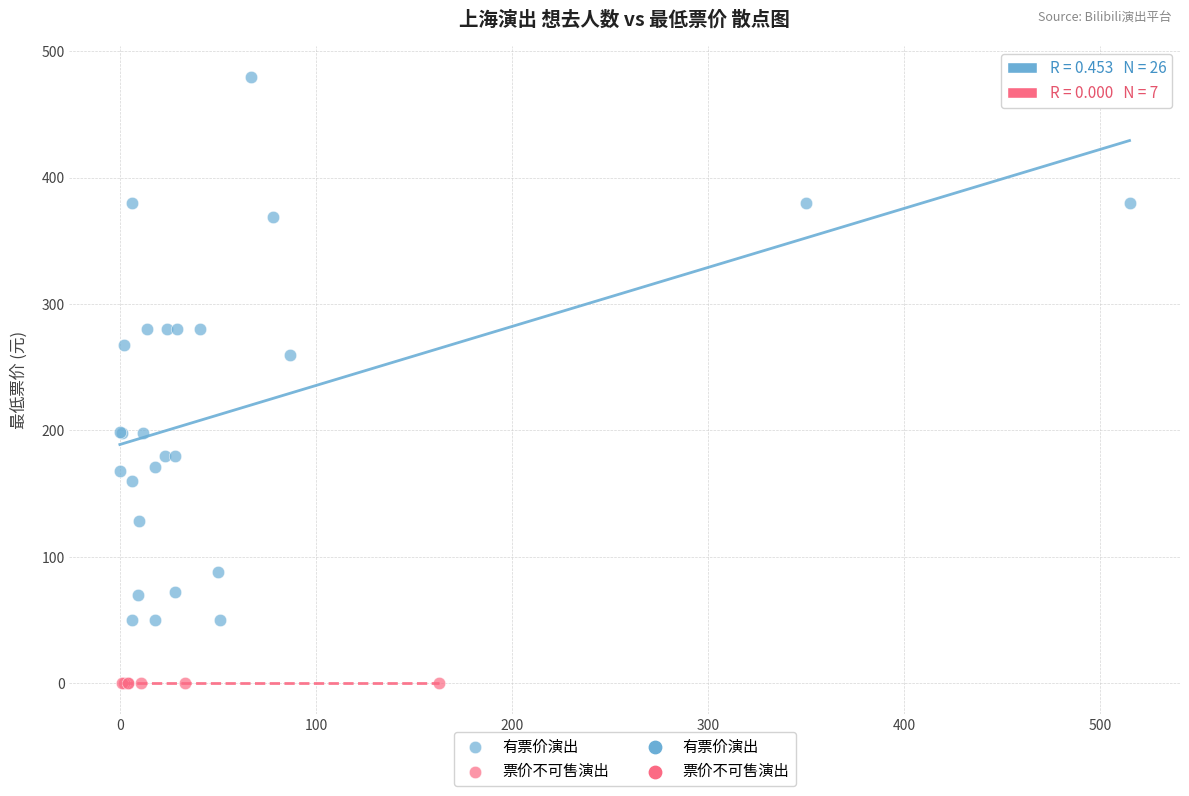

Which series contains the lowest Y value?

票价不可售演出